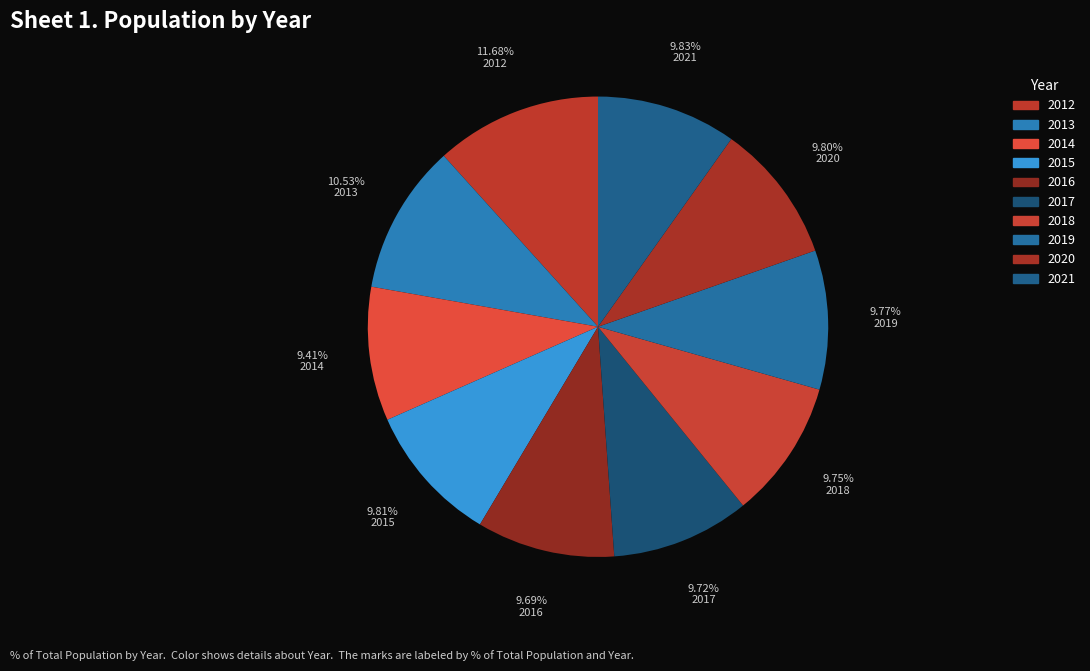

How many slices are in this pie chart?

10